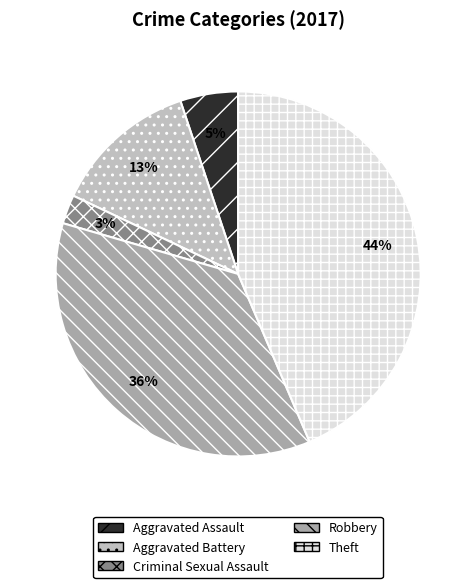

Rank the categories by value from highest to lowest.

Theft, Robbery, Aggravated Battery, Aggravated Assault, Criminal Sexual Assault